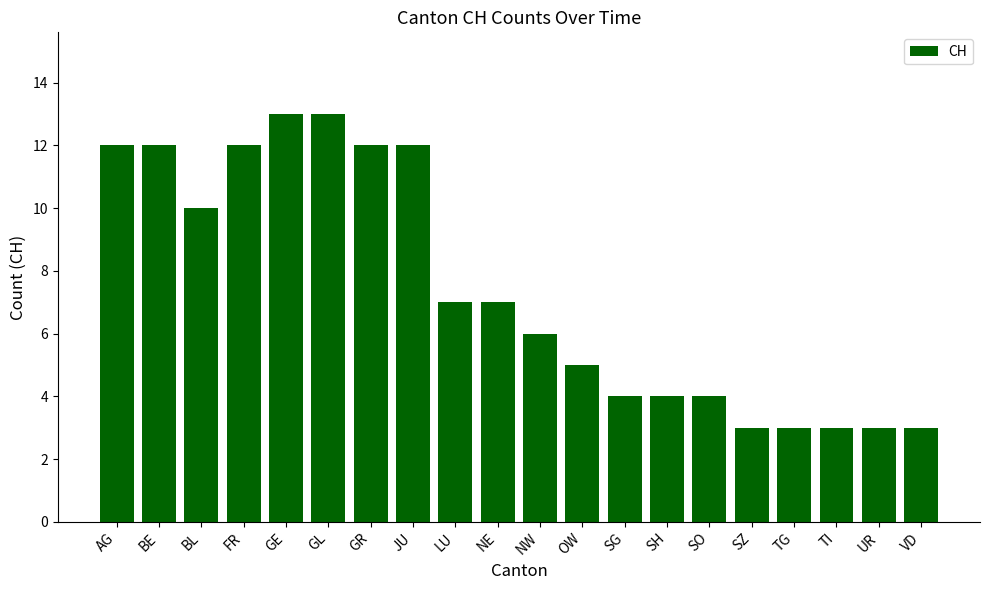

What is the difference between the maximum and minimum values?

10